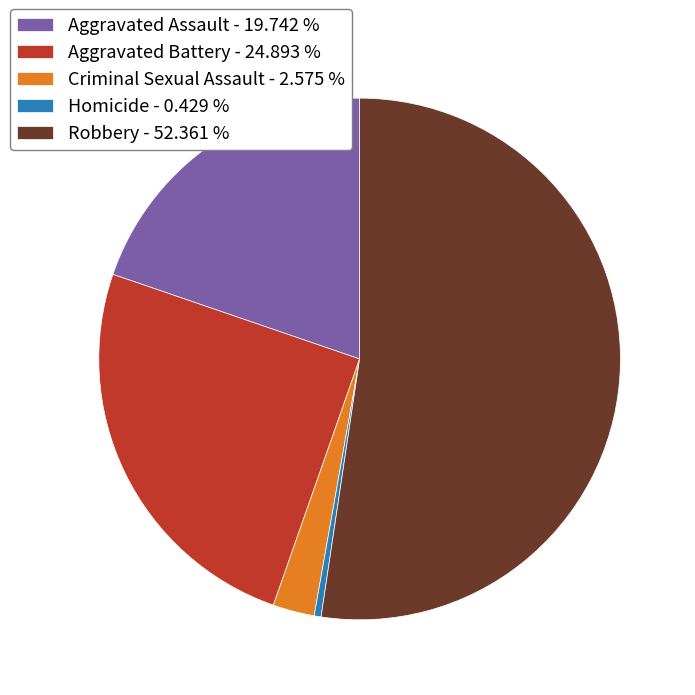

What is the ratio of the value at Aggravated Assault to the value at Homicide?

46.0